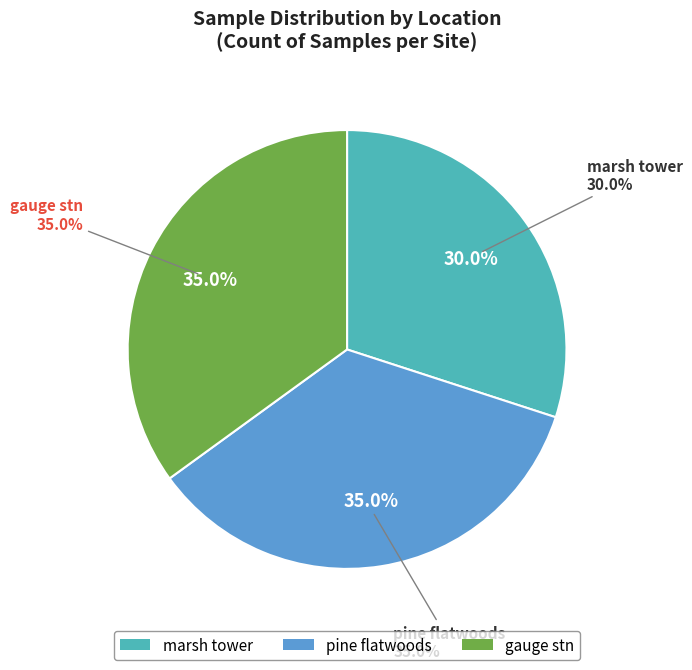

Rank the categories by value from lowest to highest.

marsh tower, pine flatwoods, gauge stn